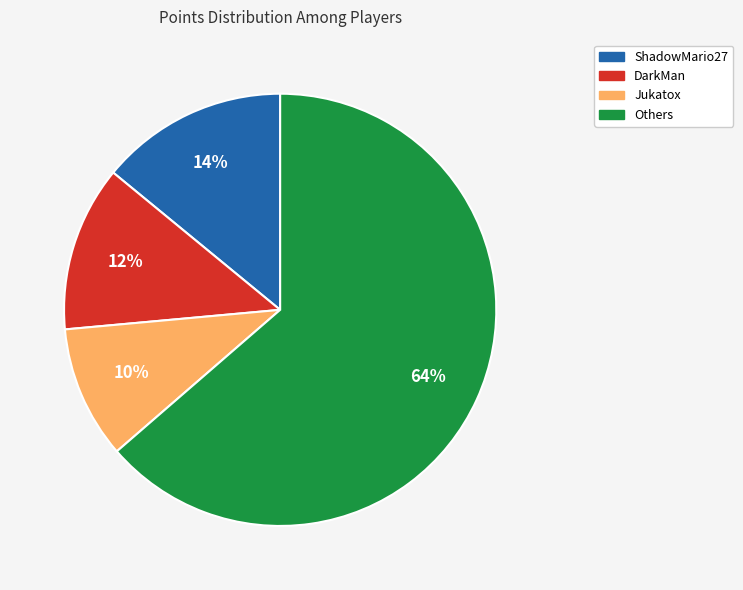

Rank the categories by value from highest to lowest.

Others, ShadowMario27, DarkMan, Jukatox